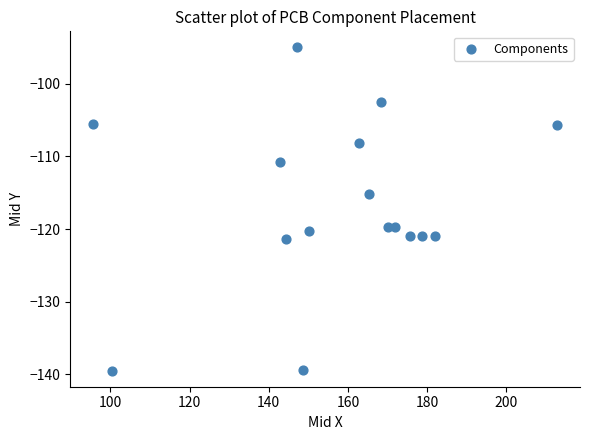

What is the range of Y values (max minus min)?

44.5